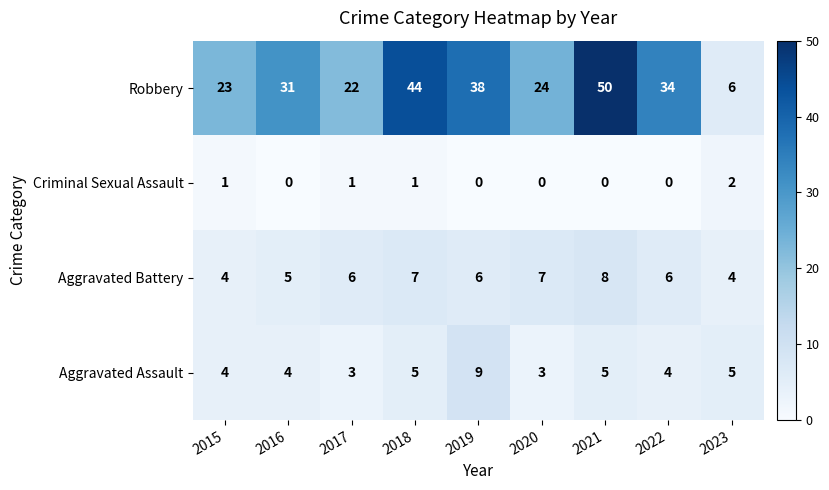

At 2016, list the series in order from smallest to largest.

Criminal Sexual Assault, Aggravated Assault, Aggravated Battery, Robbery